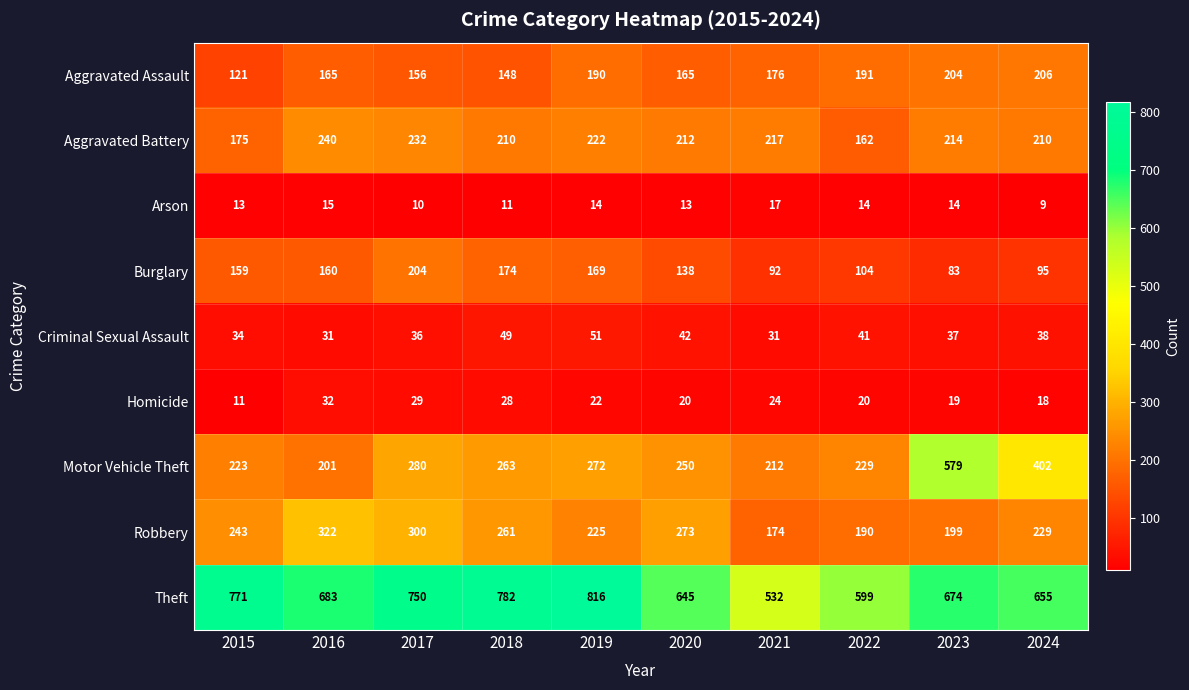

What is the greatest value displayed?

816